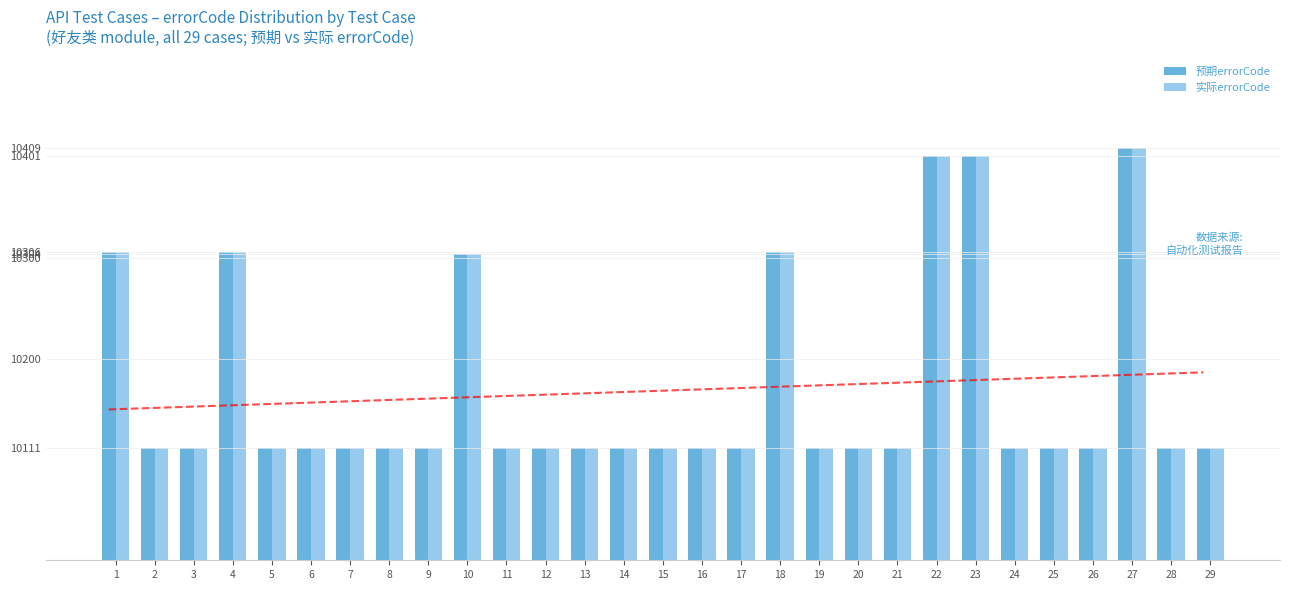

What is the total value across all series at 22?

20802